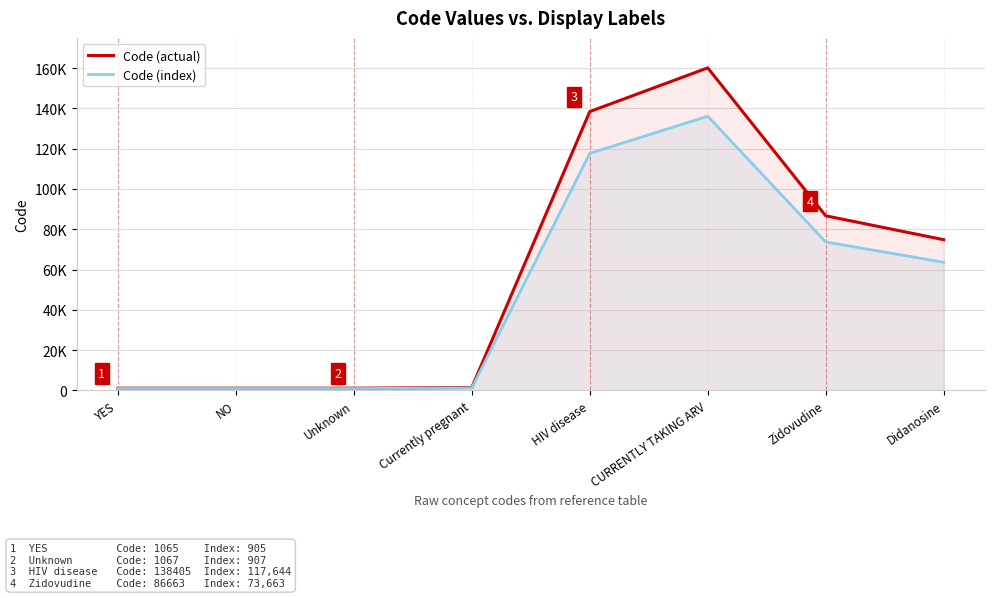

Is the value of Code (actual) at HIV disease greater than the value of Code (index) at Didanosine?

Yes